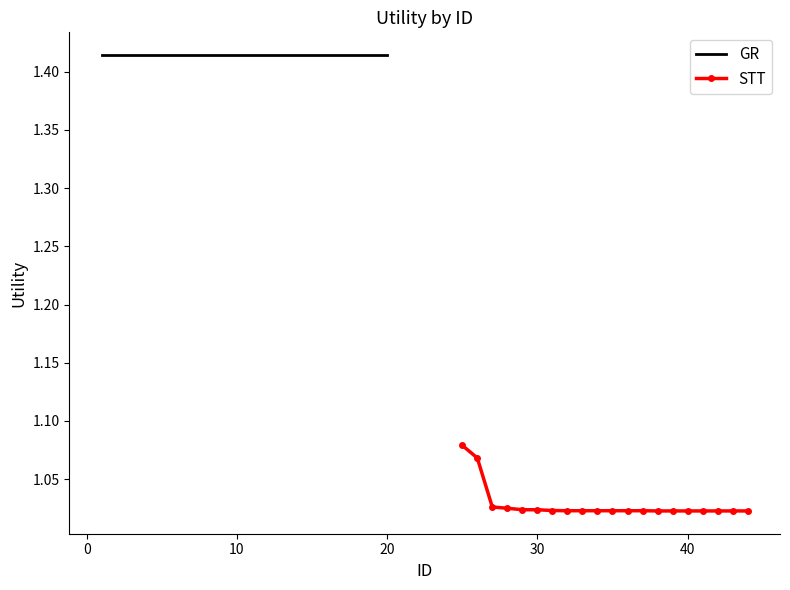

At 20, list the series in order from smallest to largest.

STT, GR